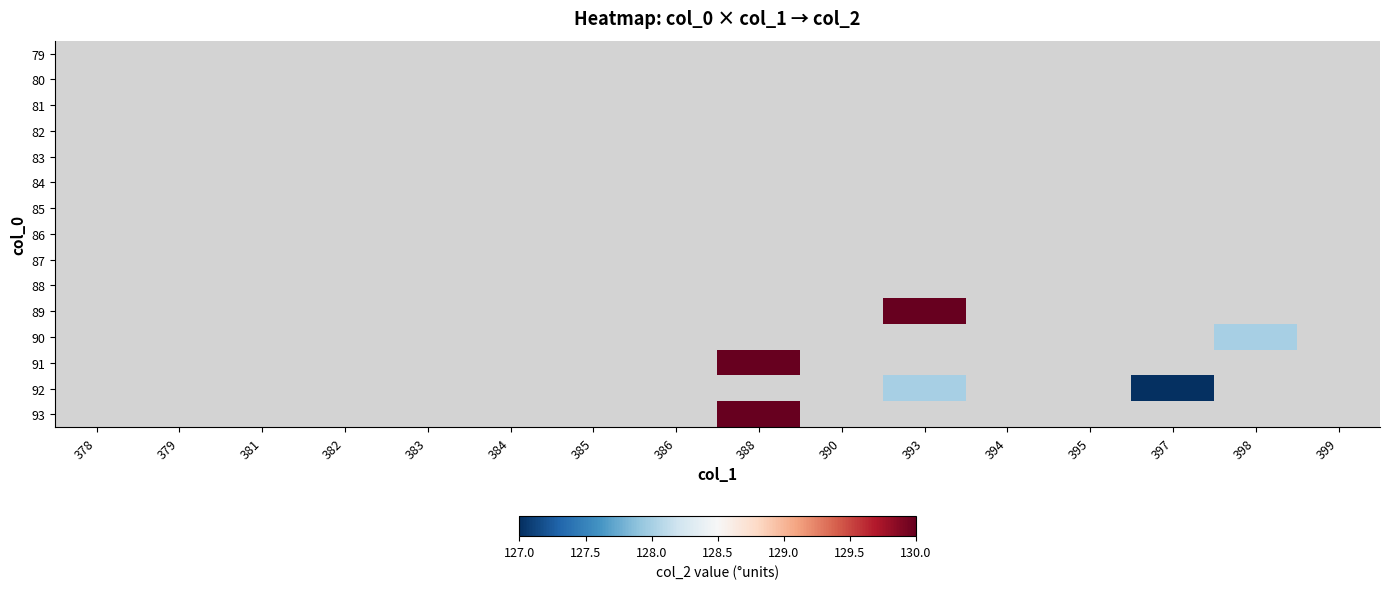

Which label corresponds to the largest value in the chart?

393